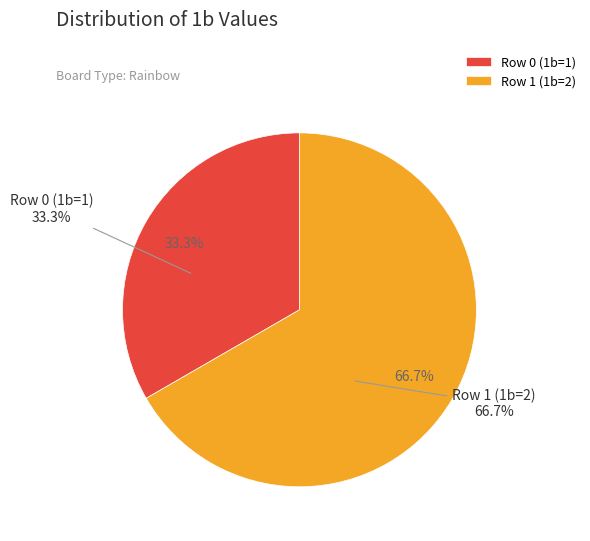

What is the change in value from Row 0 (1b=1) to Row 1 (1b=2)?

+1